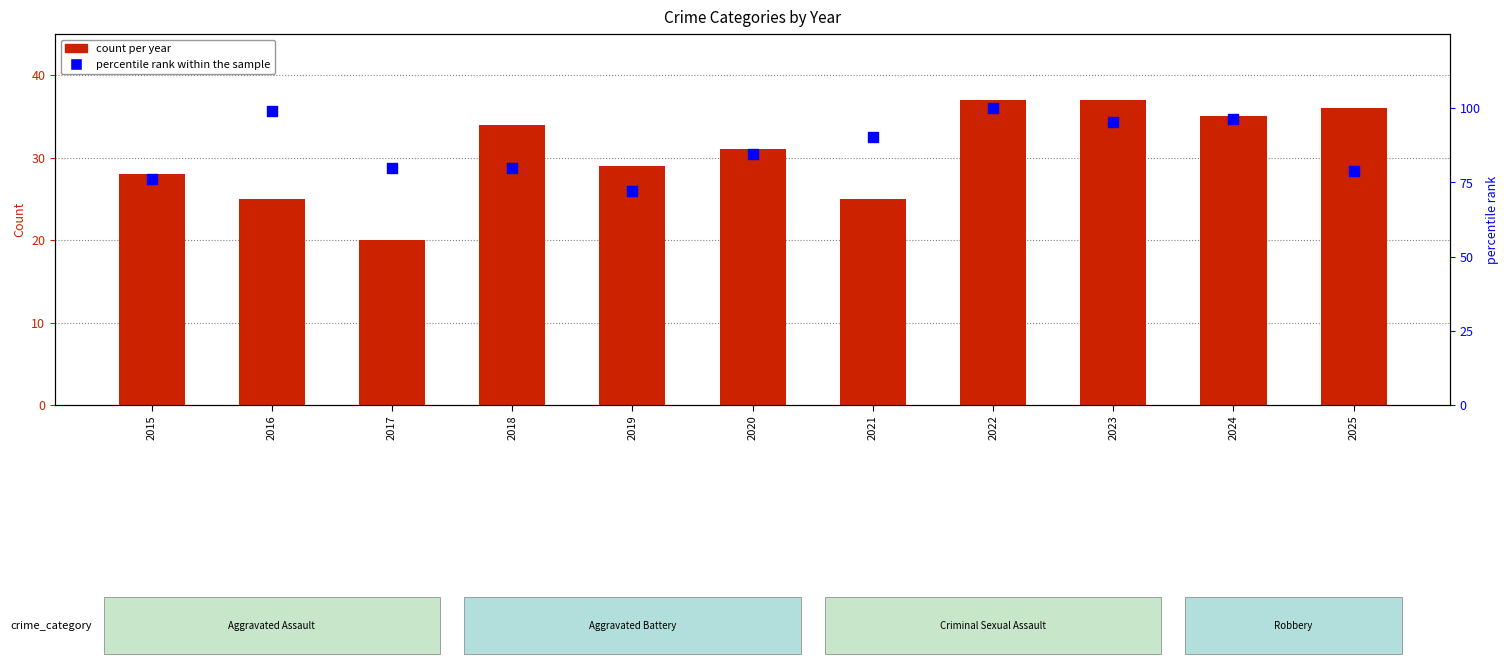

What is the total value across all series at 2024?

131.2